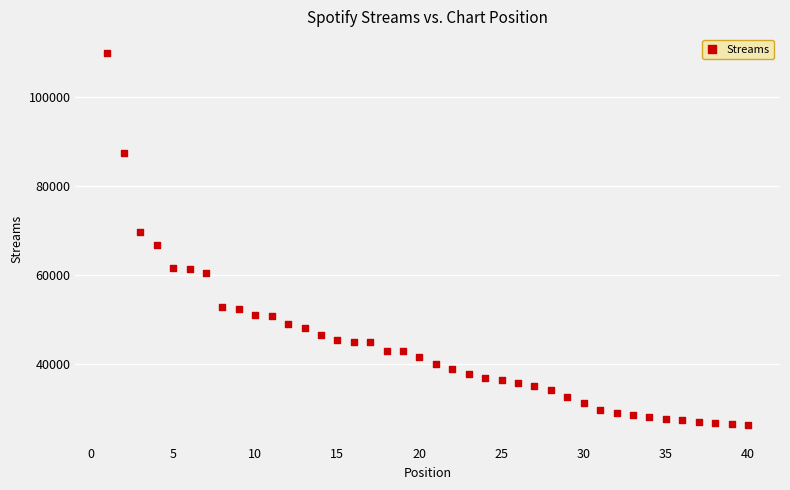

What is the range of X values (max minus min)?

39